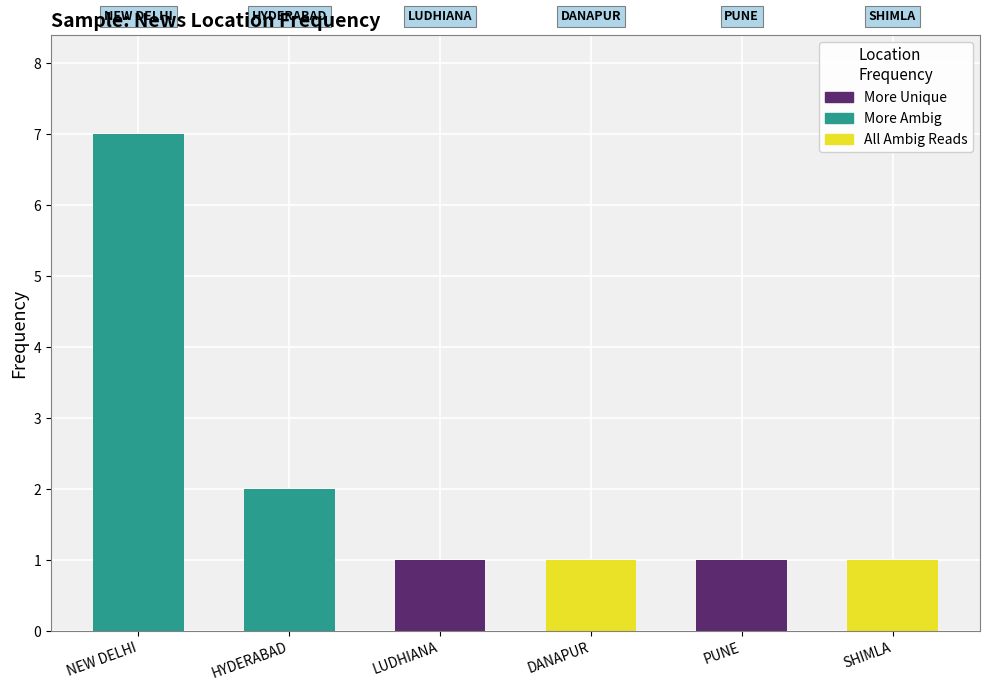

The chart shows a value of 1 at DANAPUR. True or false?

False